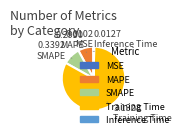

Does Inference Time account for over 50% of the chart?

No